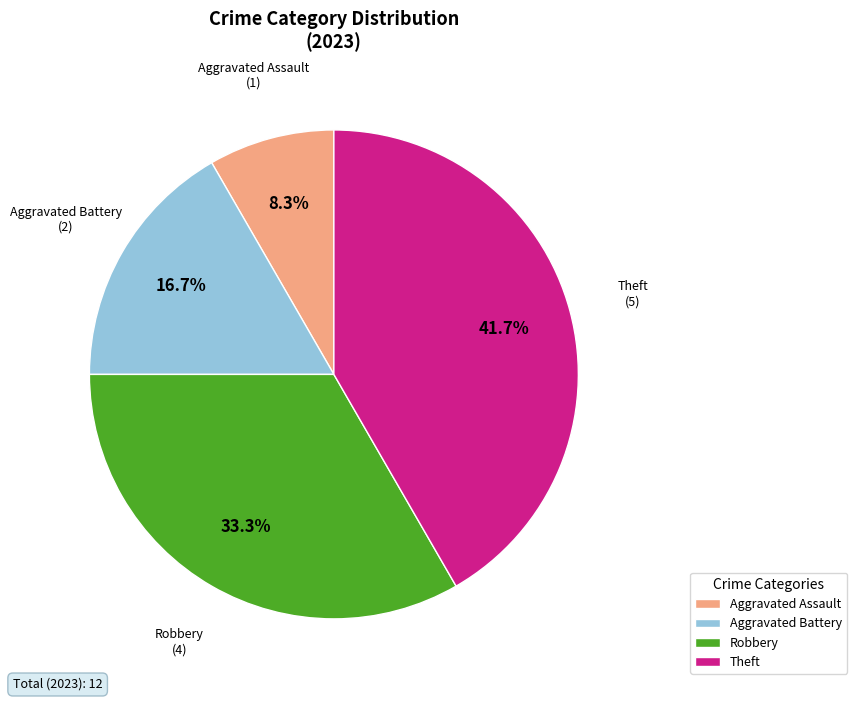

To the nearest percent, what is the combined percentage of Aggravated Battery and Theft?

58%